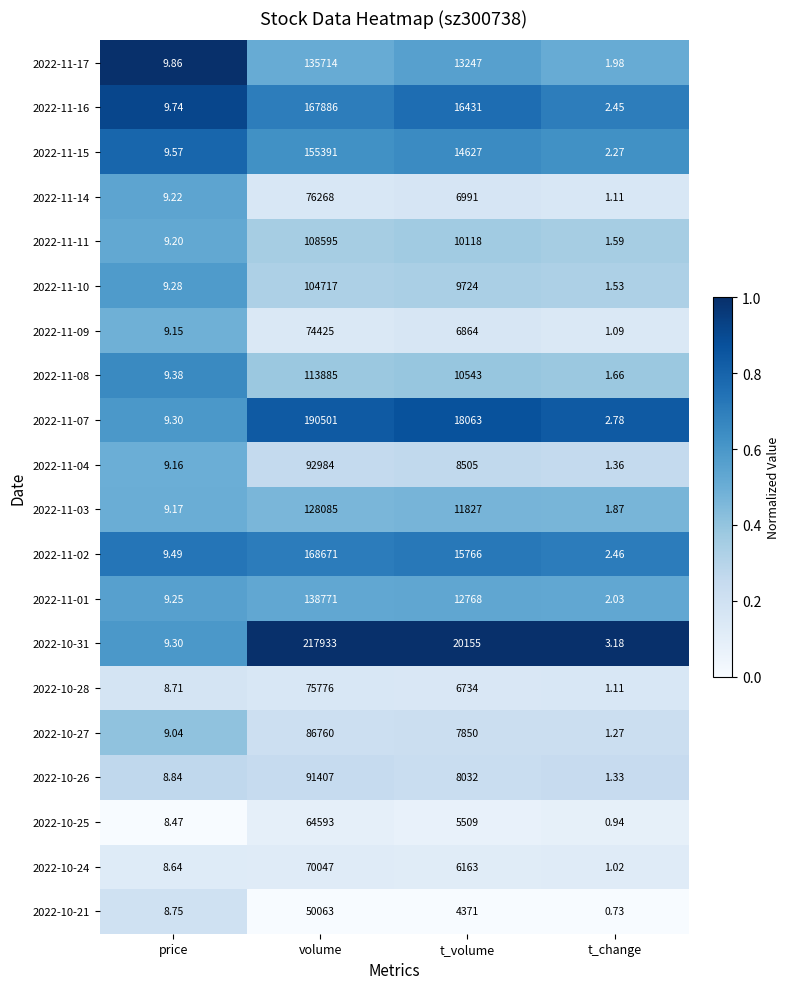

Which label corresponds to the smallest value in the chart?

t_change